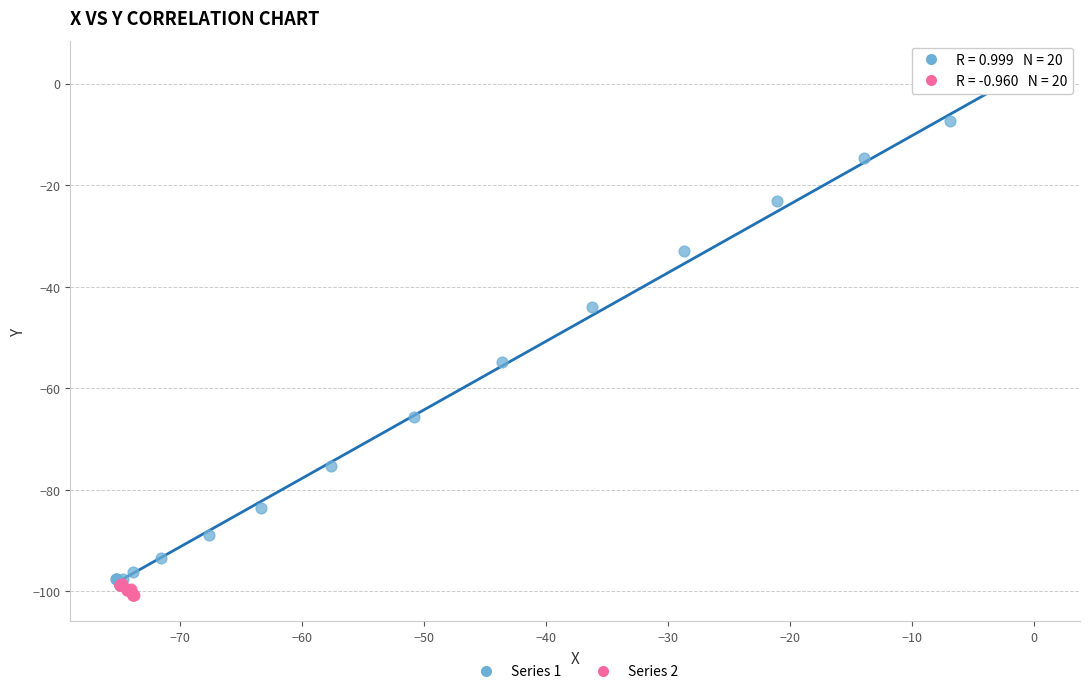

Which series reaches the maximum Y coordinate?

Series 1